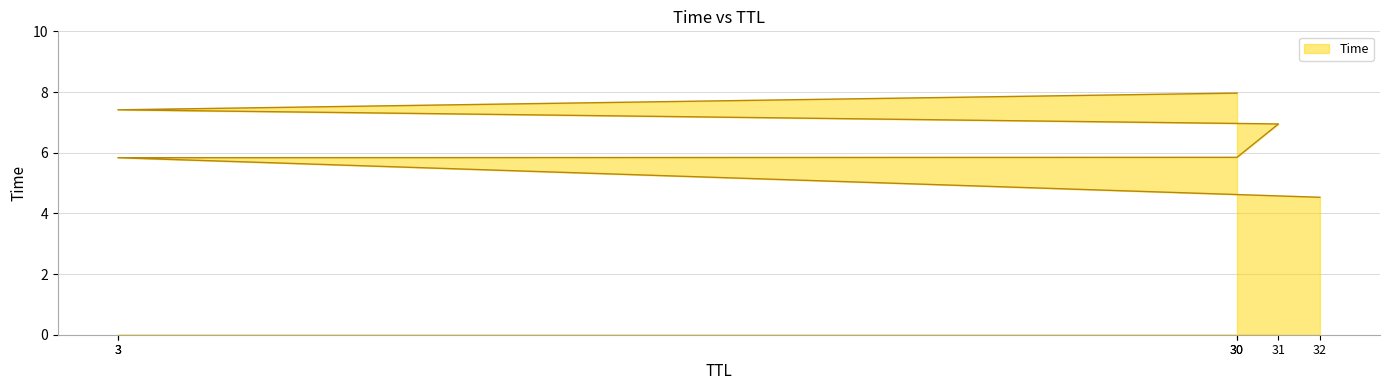

Which label corresponds to the smallest value in the chart?

32